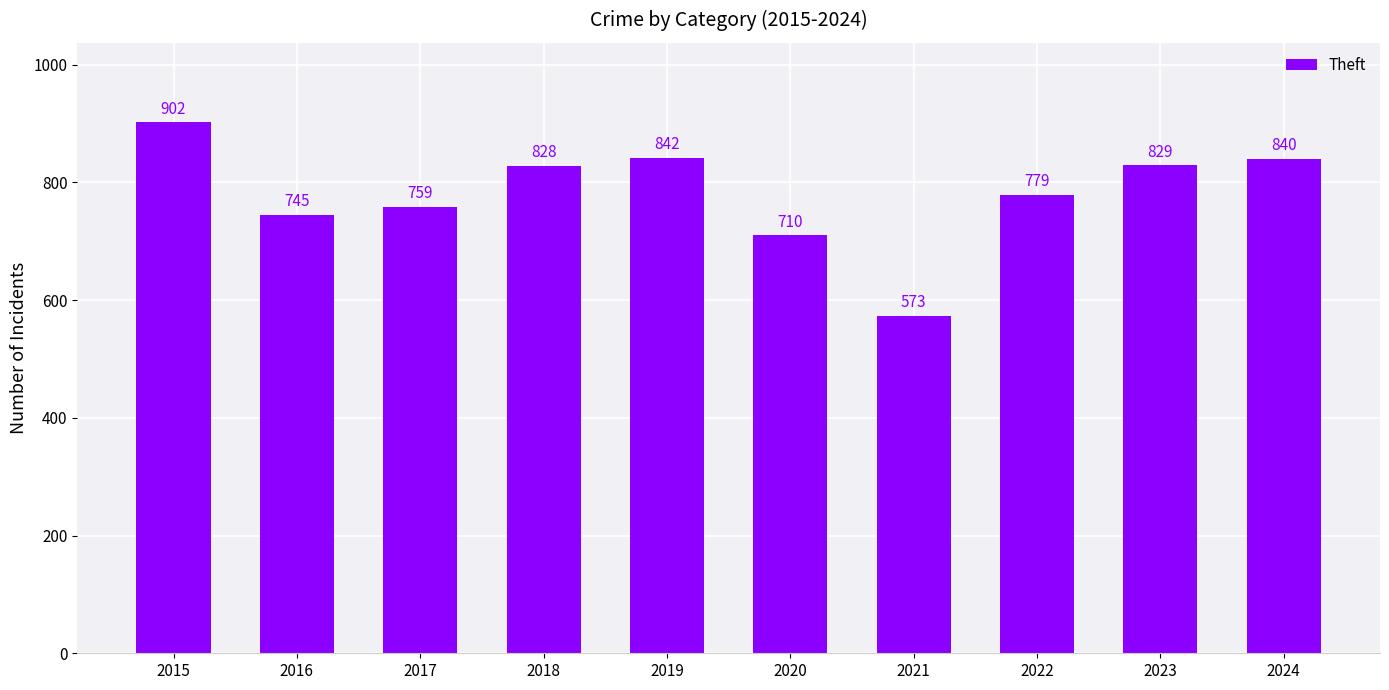

Approximately how many times larger is the value at 2019 compared to 2021?

1.5